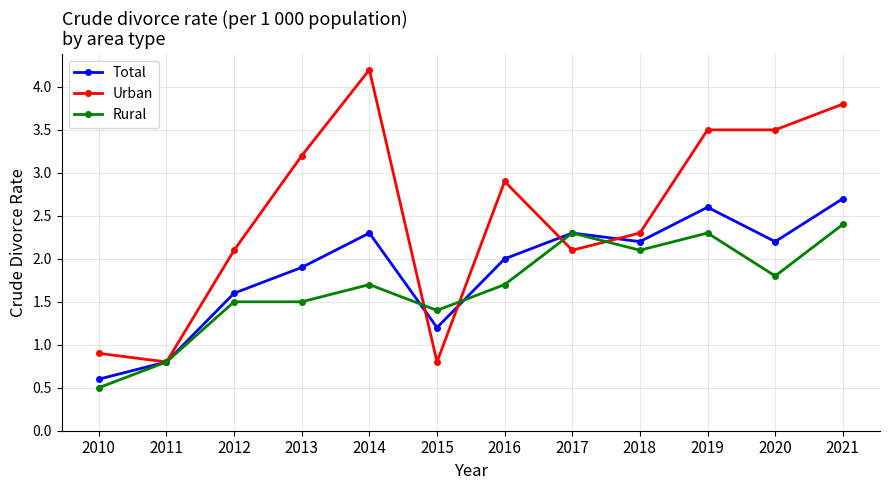

Rank the series at 2012 from highest to lowest value.

Urban, Total, Rural